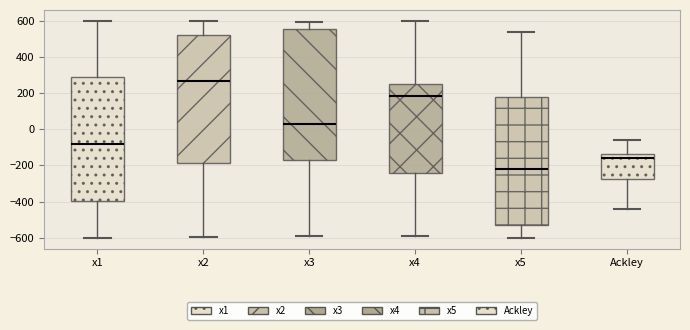

Reading left to right, read every box against the y-axis: the position of its median line, the range the box covers, and the ends of its whiskers. The values are not printed on the chart, so give them approximately, as read against the axis.

x1: median -80, box -400 to 280, whiskers -600 to 600
x2: median 260, box -180 to 520, whiskers -600 to 600
x3: median 20, box -160 to 560, whiskers -600 to 600
x4: median 180, box -240 to 260, whiskers -600 to 600
x5: median -220, box -520 to 180, whiskers -600 to 540
Ackley: median -160, box -280 to -140, whiskers -440 to -60